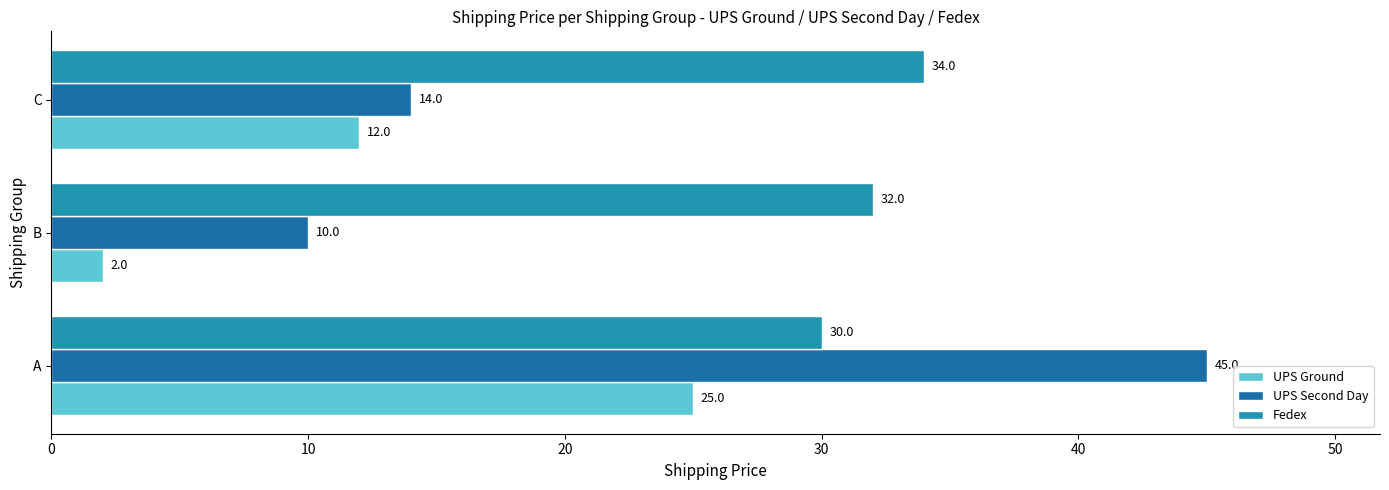

Count the Fedex values in the range 30 to 34.

3